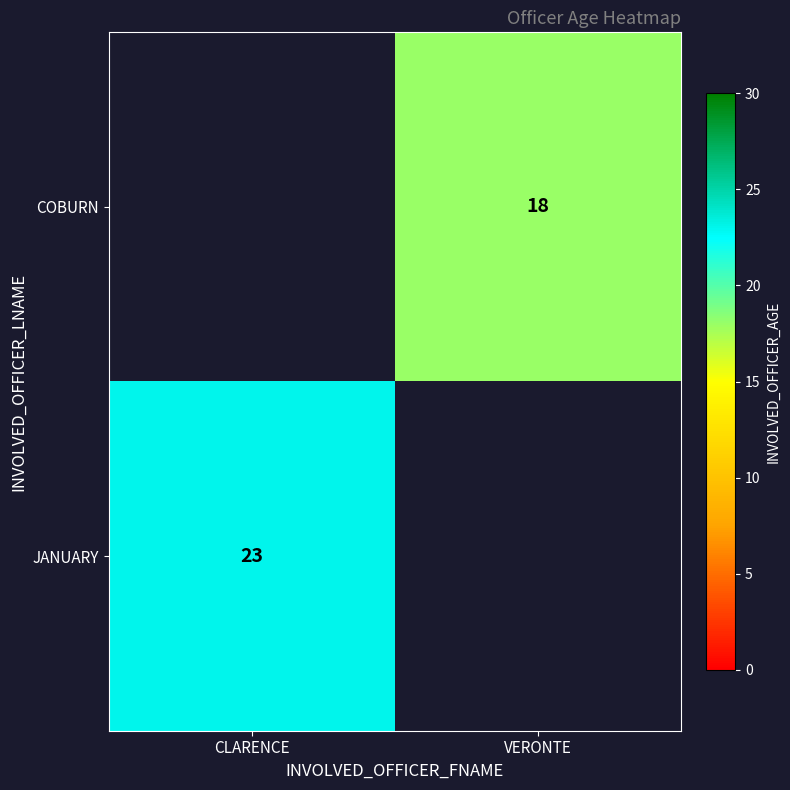

At which category does the chart reach its minimum across all series?

VERONTE